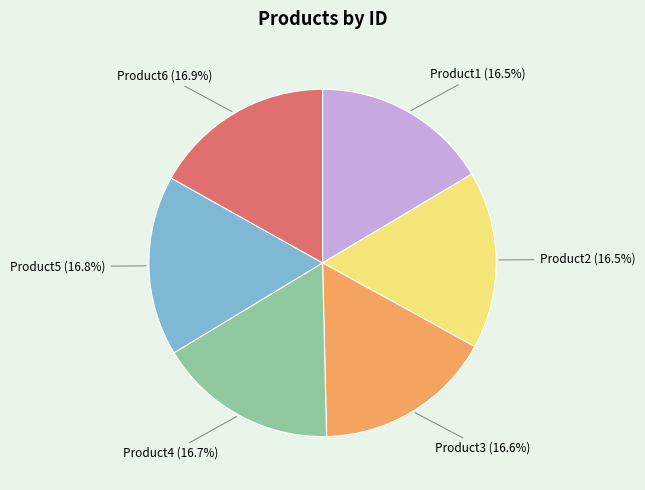

How many segments does this pie chart have?

6